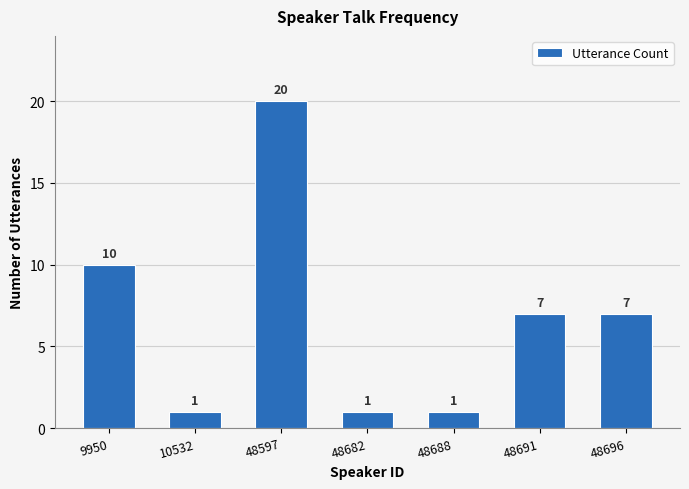

Reading right to left, transcribe all the data shown in this chart.

7	7	1	1	20	1	10